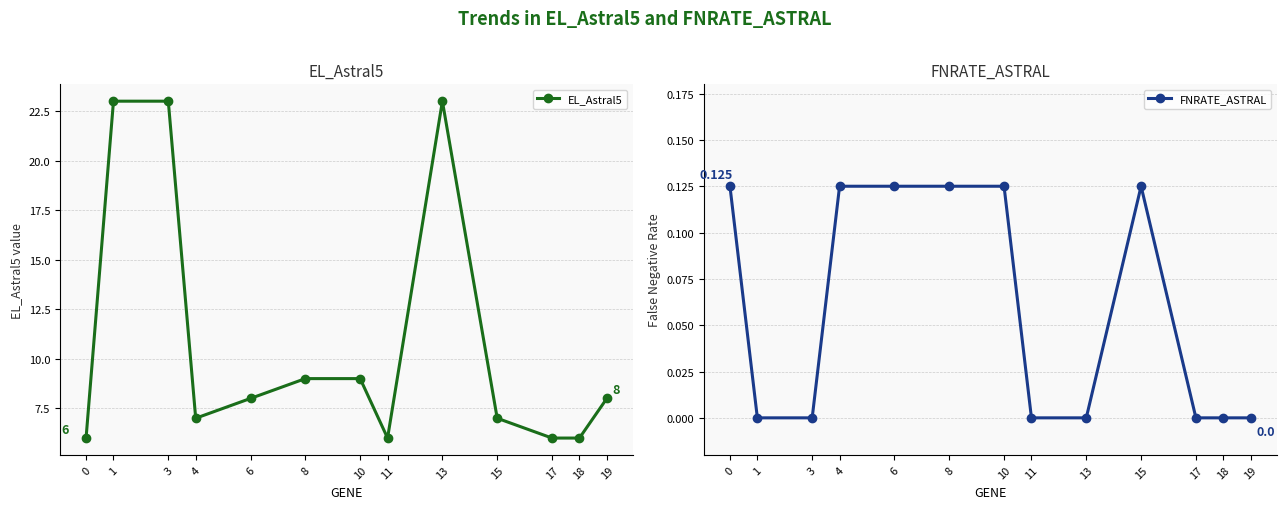

Which series has the largest range (max minus min)?

EL_Astral5